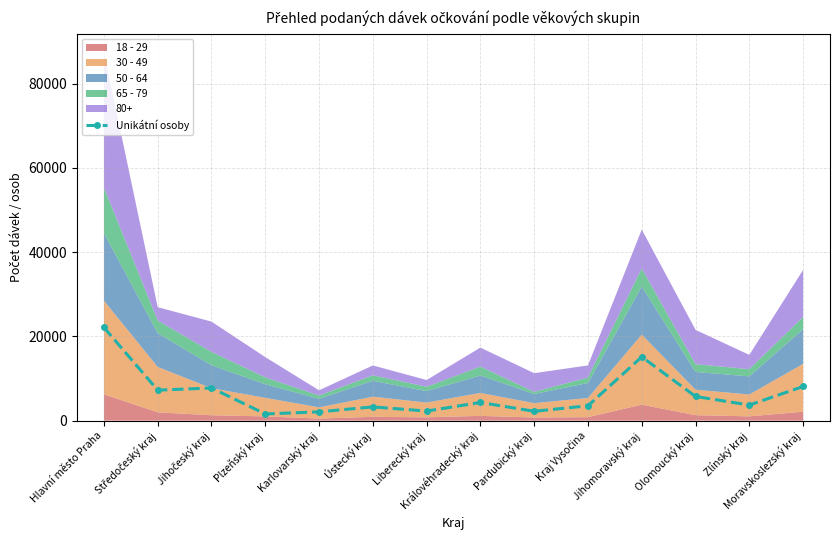

How many data points are above 4319?

6